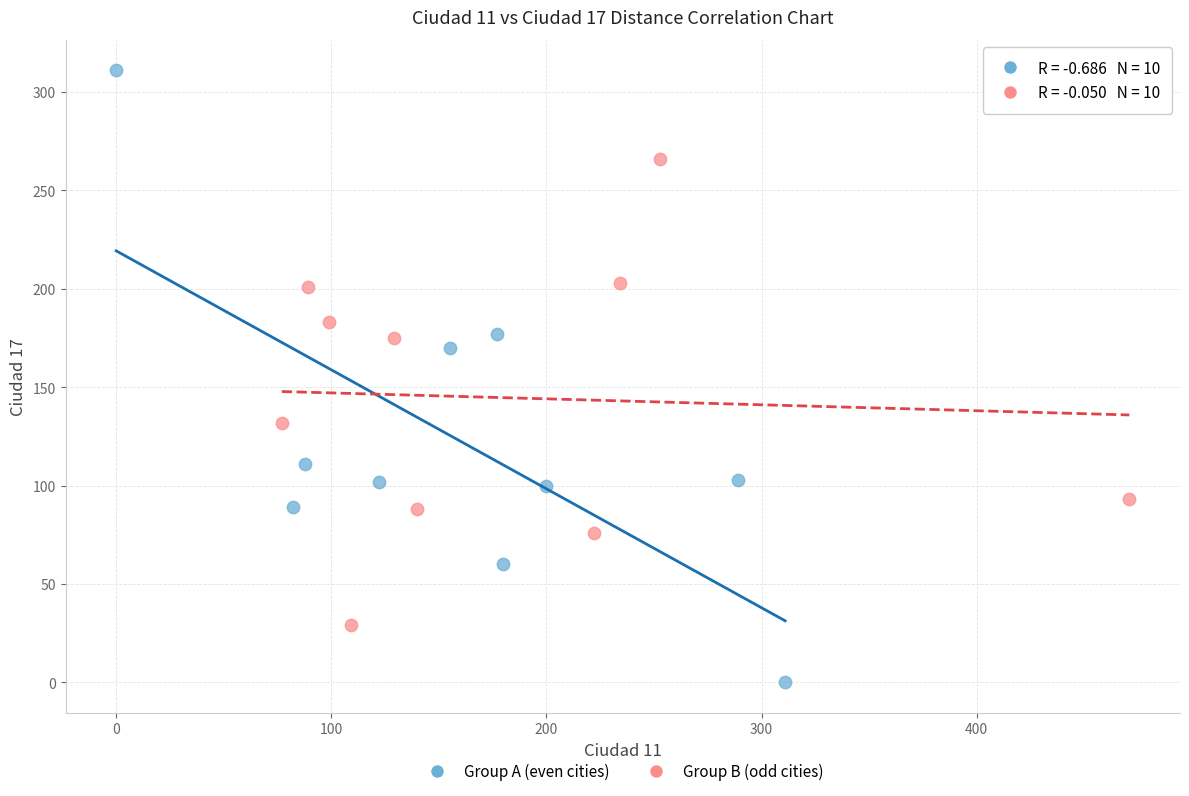

Which series contains the highest Y value?

Group A (even cities)